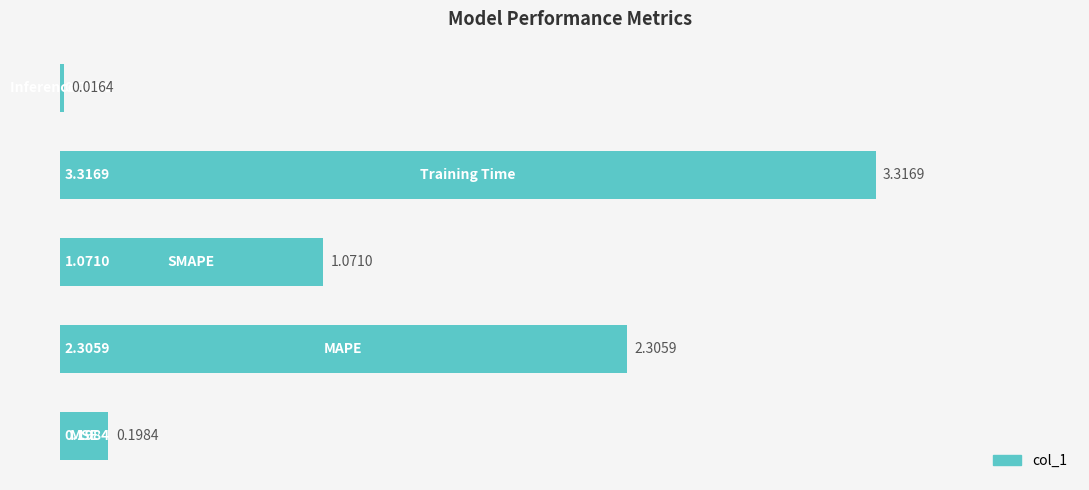

Does the chart contain stacked bars?

No